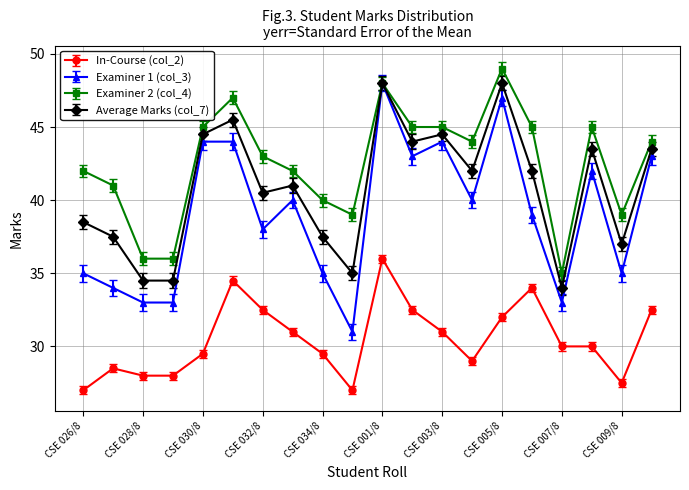

True or false: In-Course (col_2) and Examiner 1 (col_3) intersect in this chart.

False